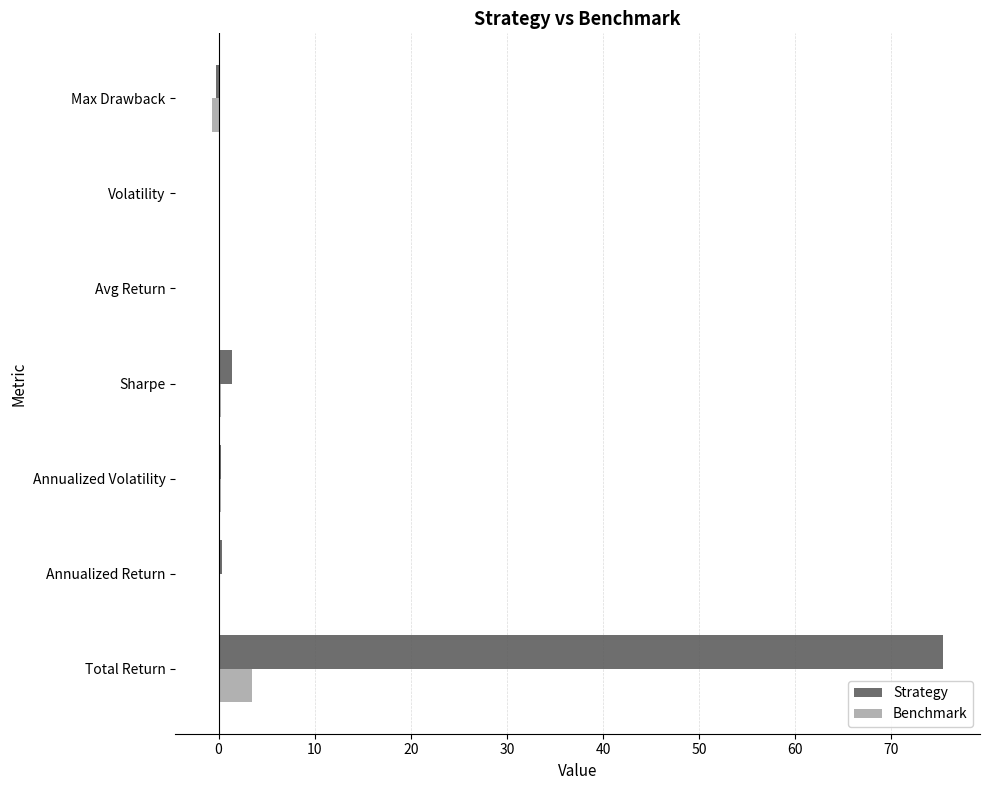

At which label does Benchmark reach its peak?

Total Return